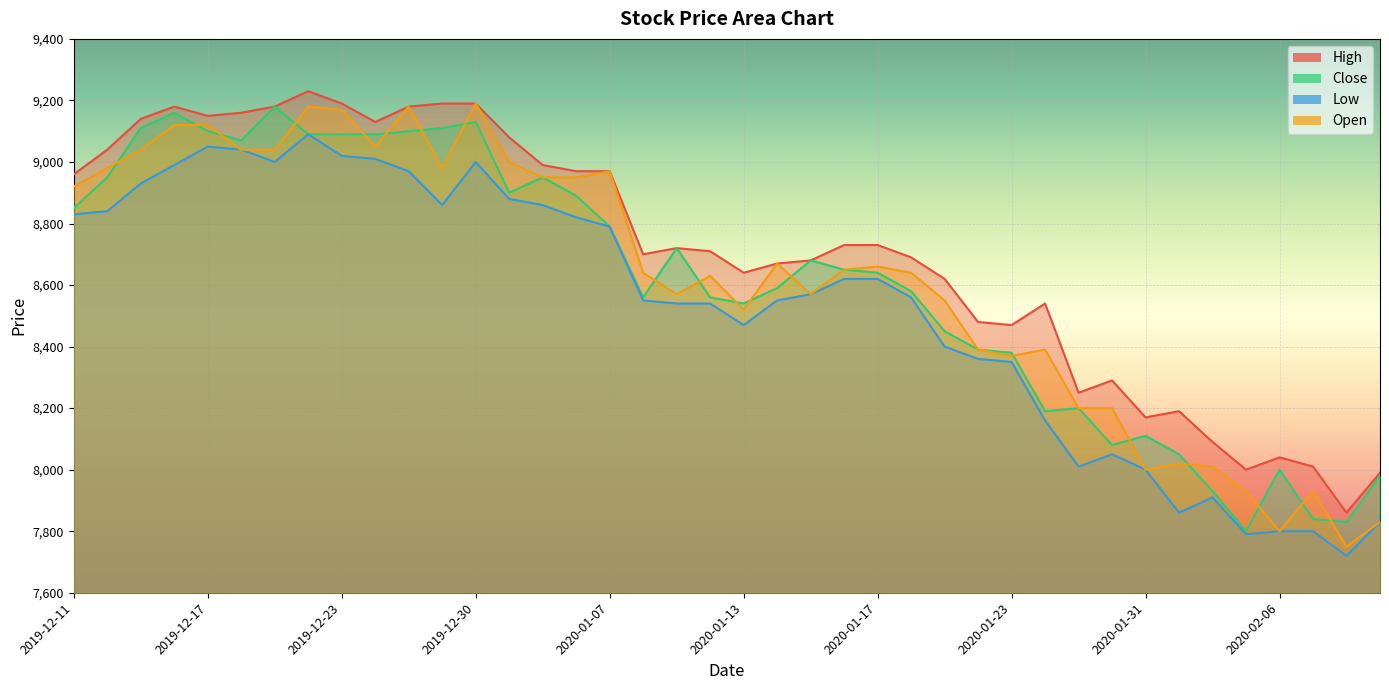

What is the difference between the maximum and second lowest values in the Close series?

1350